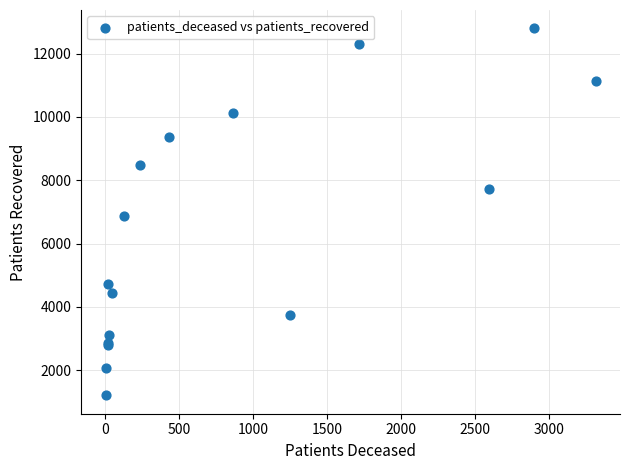

What Y value in the scatter plot is closest to 7001?

6861